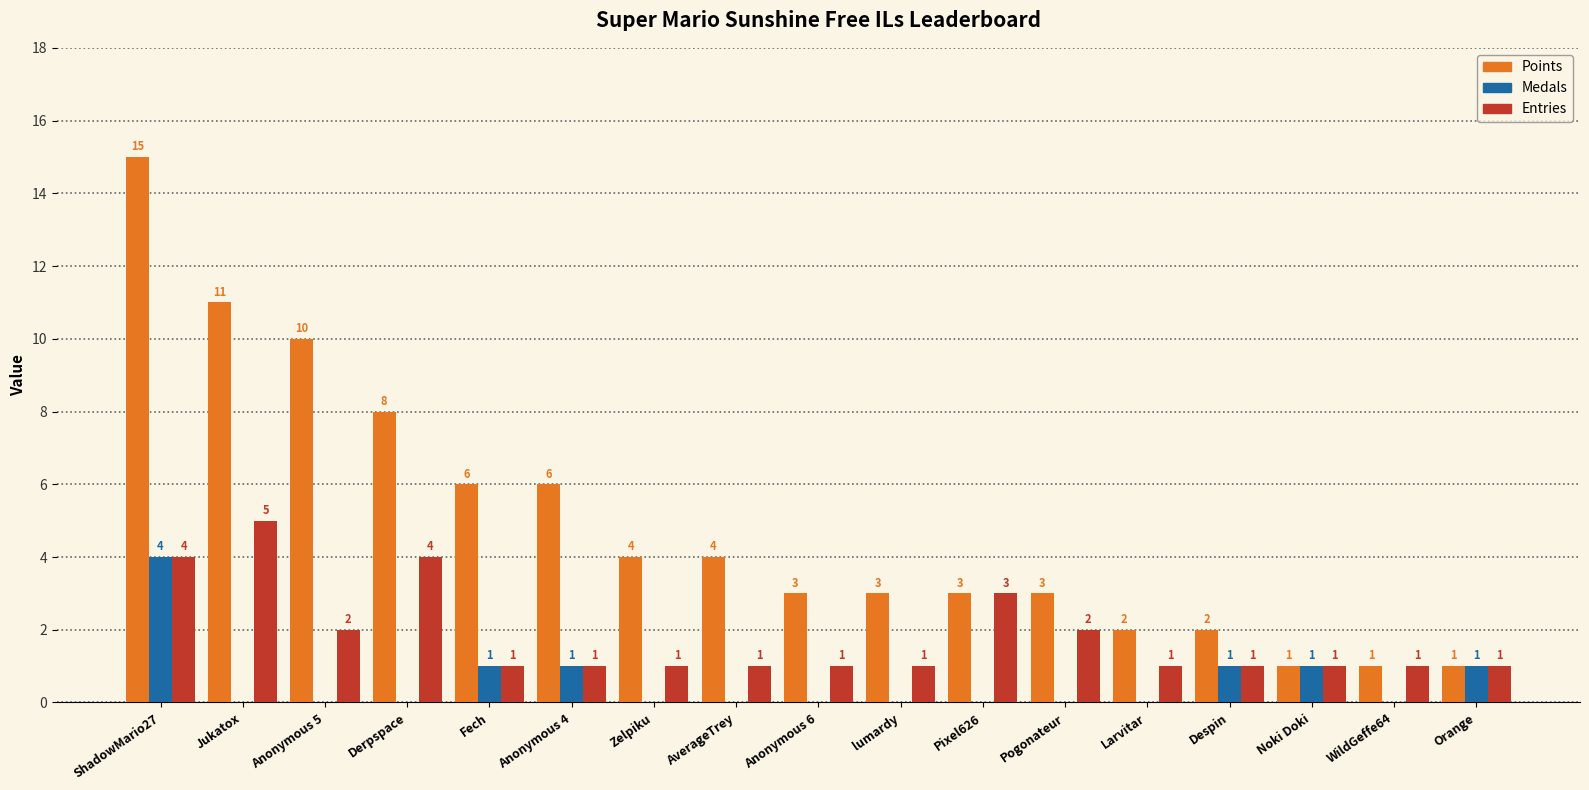

What is the approximate value of Entries at Anonymous 6?

1